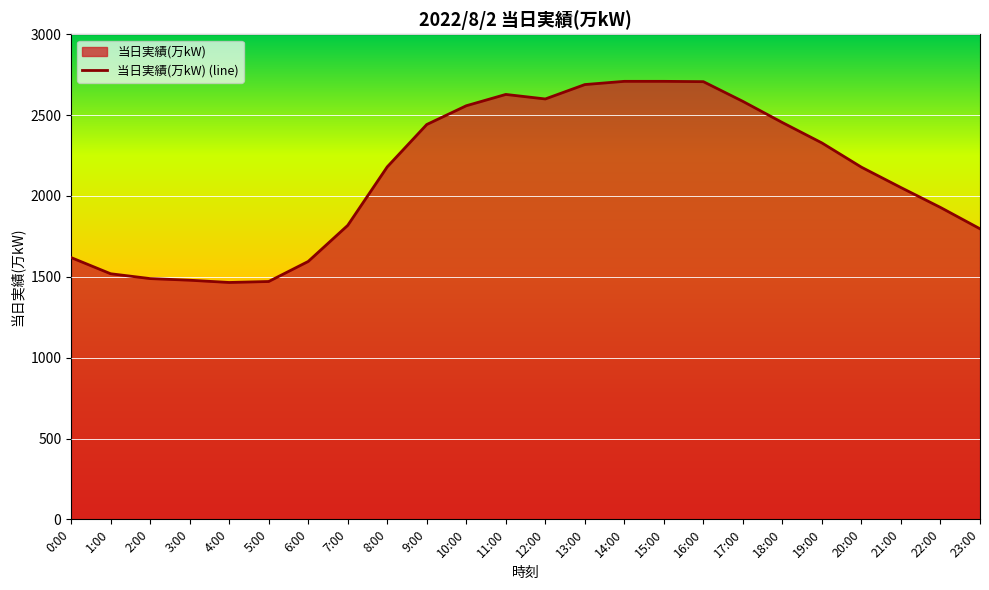

What is the smallest value displayed?

1465